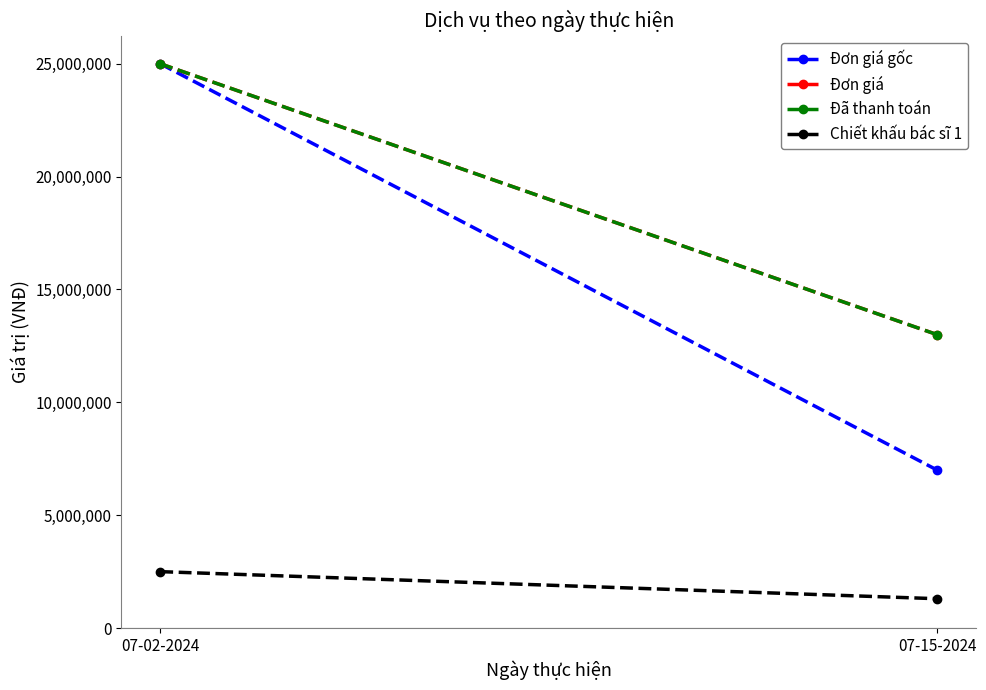

How many series are shown in this chart?

4